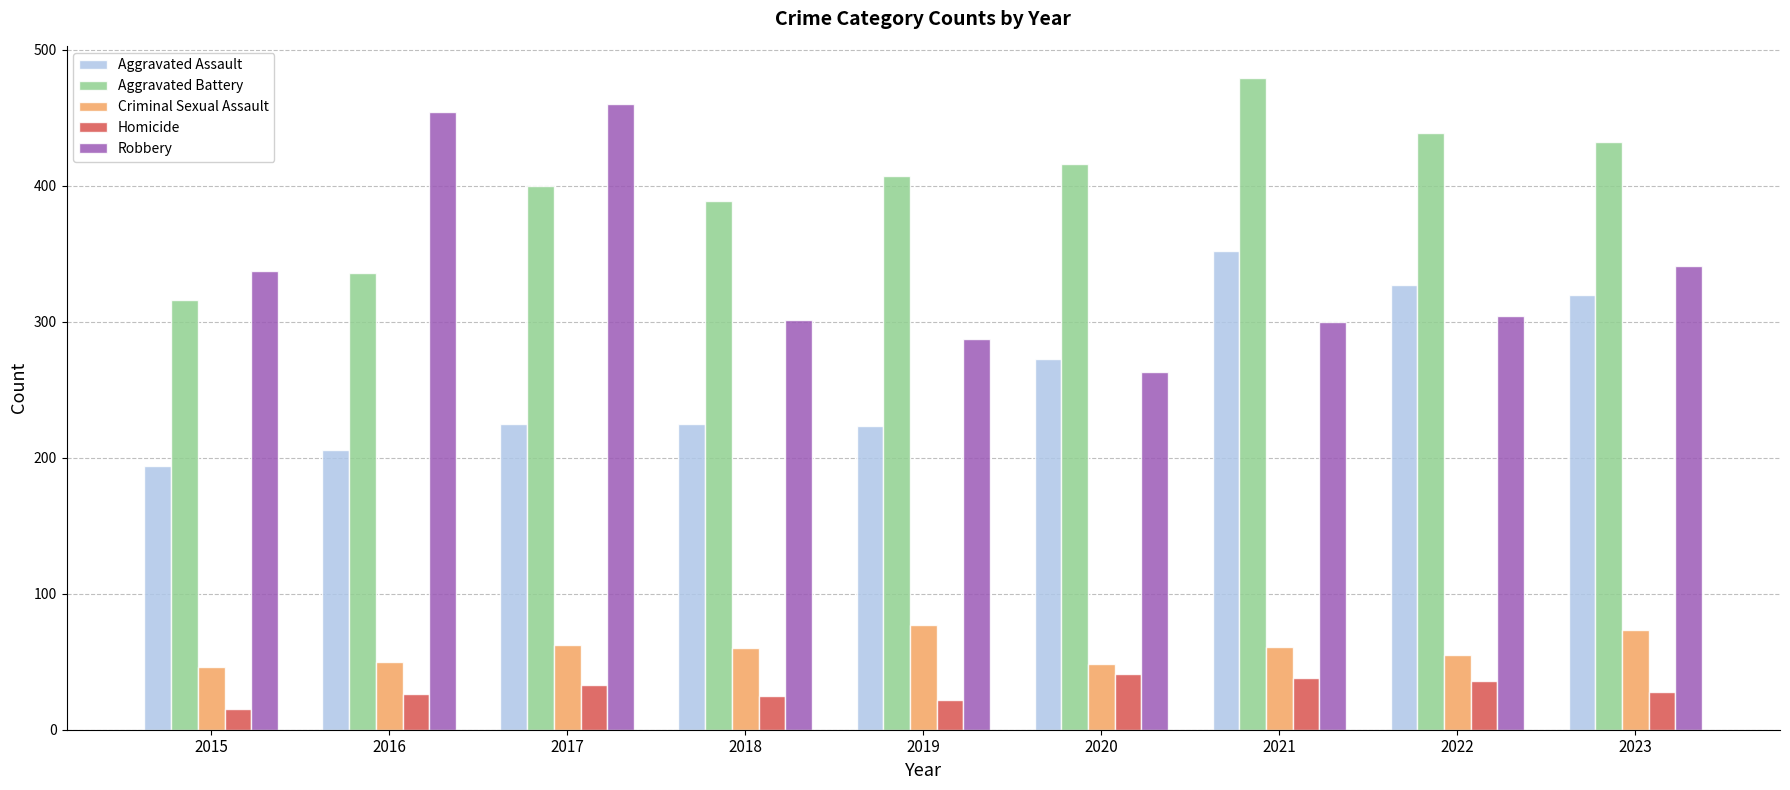

The Criminal Sexual Assault series shows 74 at 2022. True or false?

False